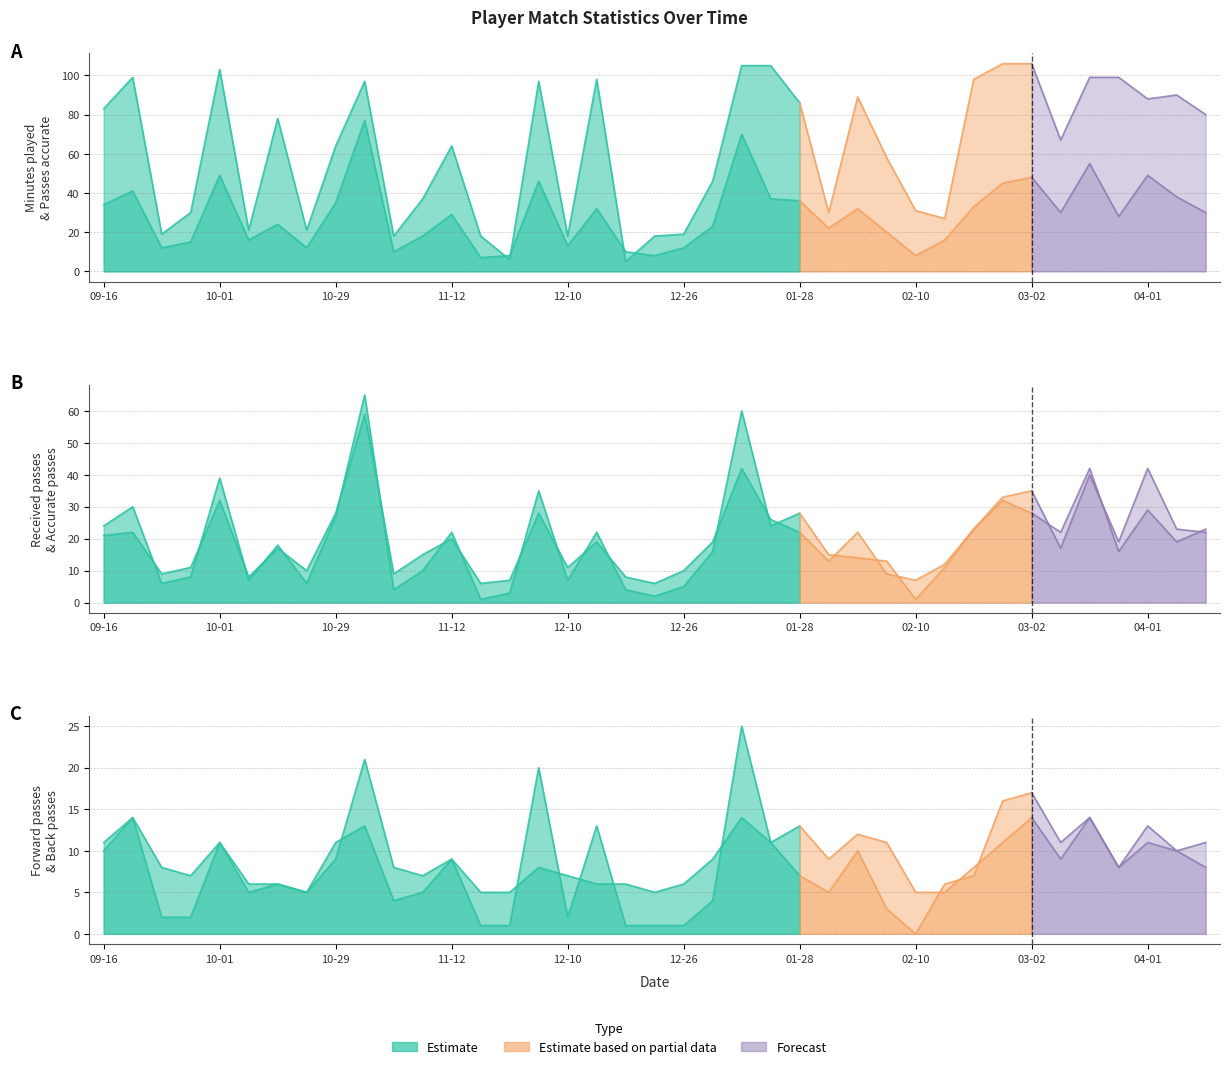

In Accurate passes, how many points are lower than both neighbors (excluding endpoints)?

11